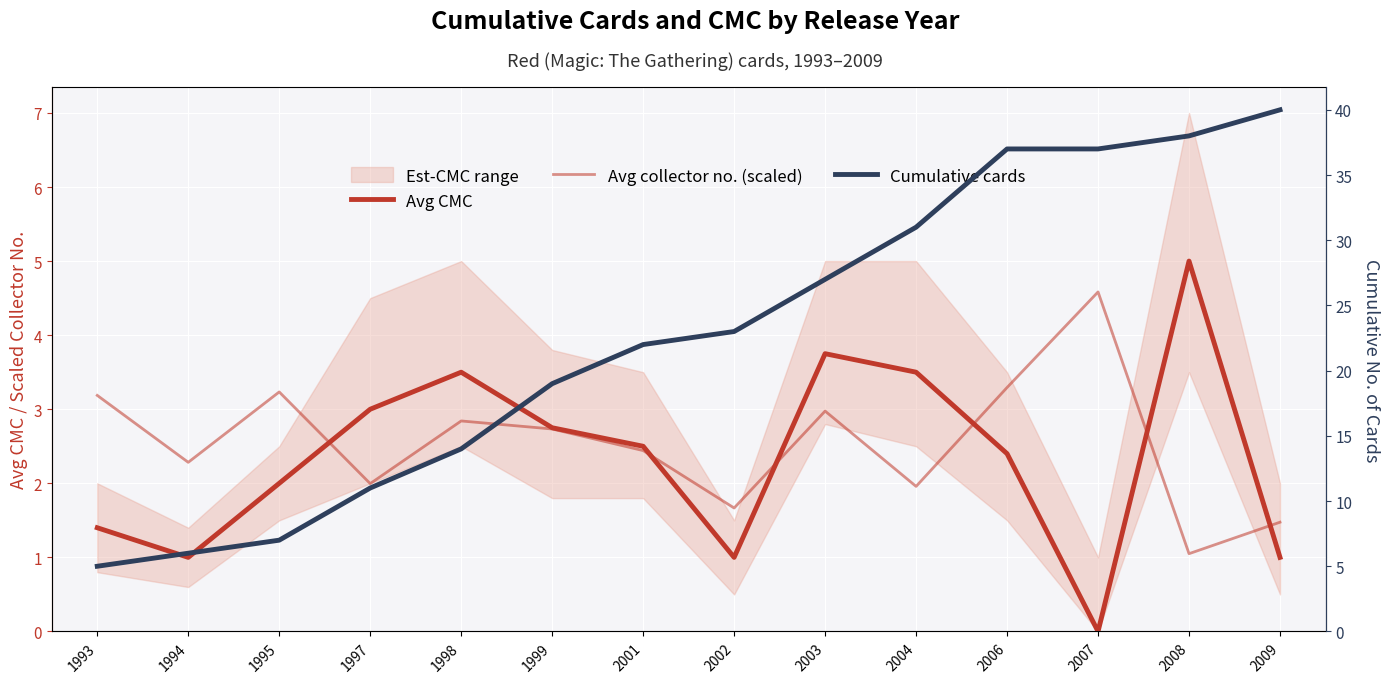

List the series in order of their peak value, lowest first.

Avg collector no. (scaled), Avg CMC, Cumulative cards